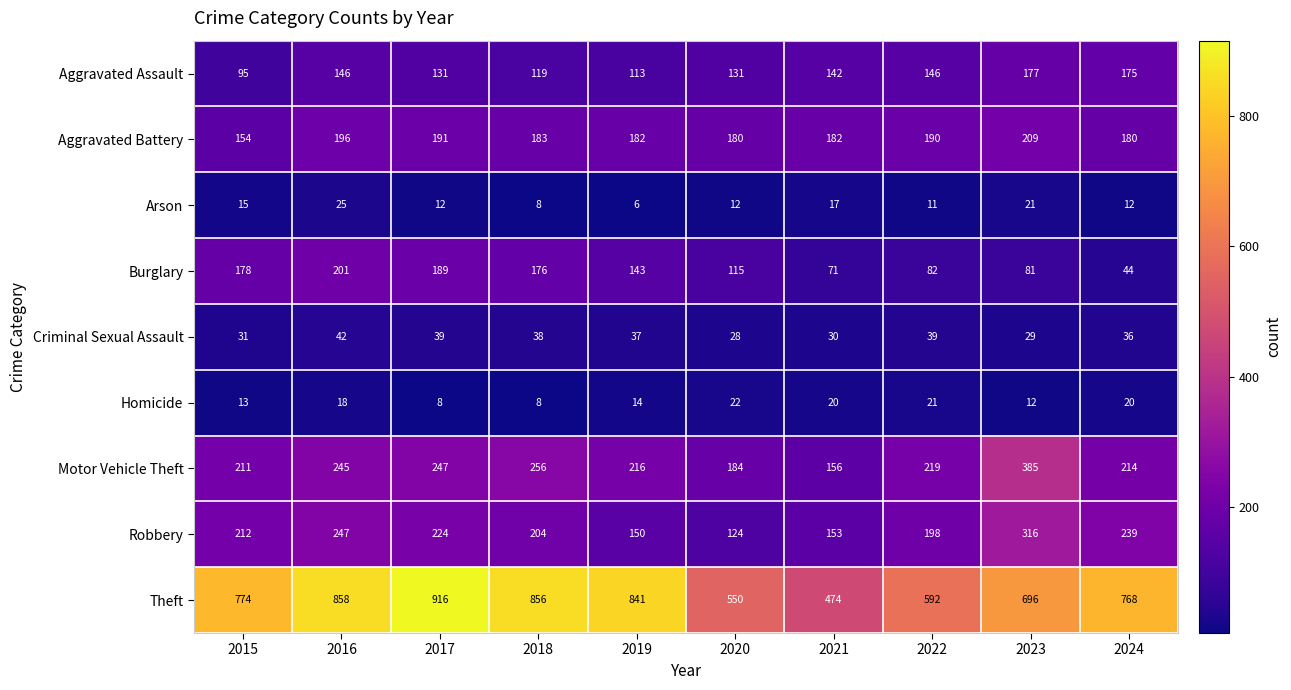

Where is Criminal Sexual Assault nearest to the value 35?

2024